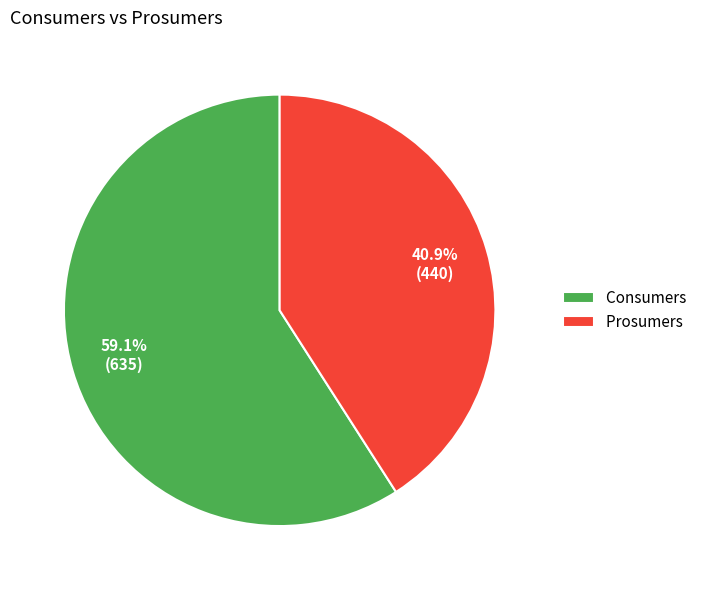

To the nearest percent, what is the difference between the largest and smallest slice percentages?

18%